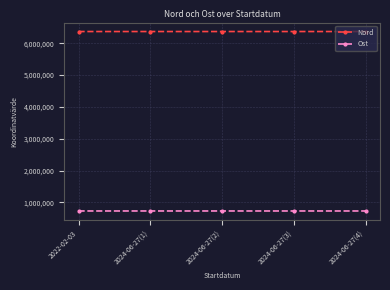

What is the spread (max minus min) of values at 2024-06-27(1)?

5641188